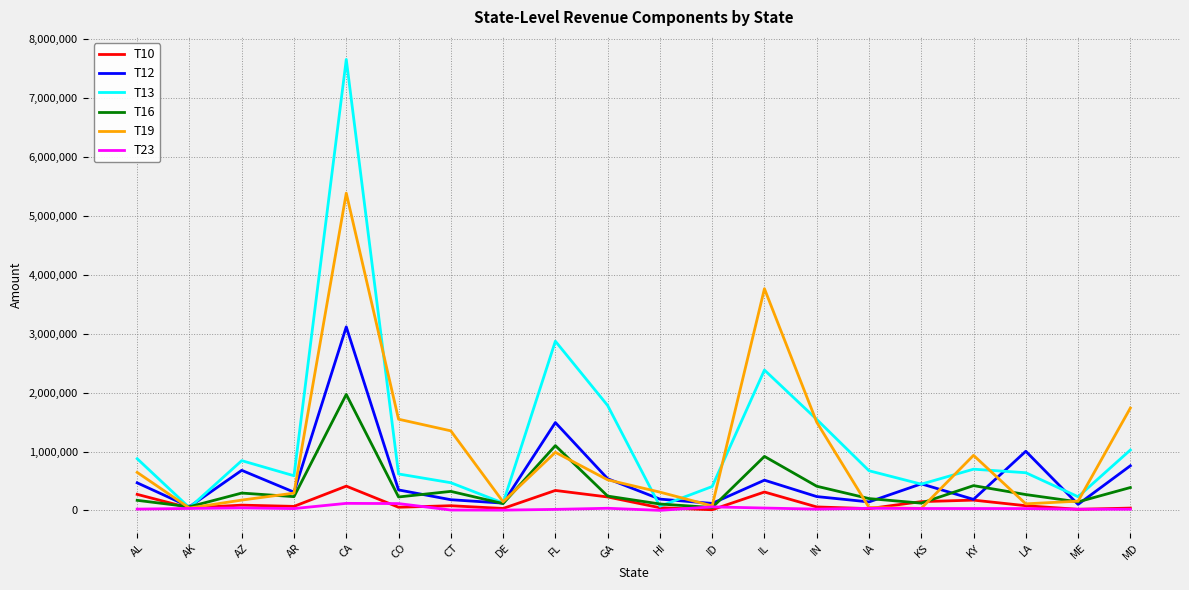

What is the total value across all series at AK?

280969